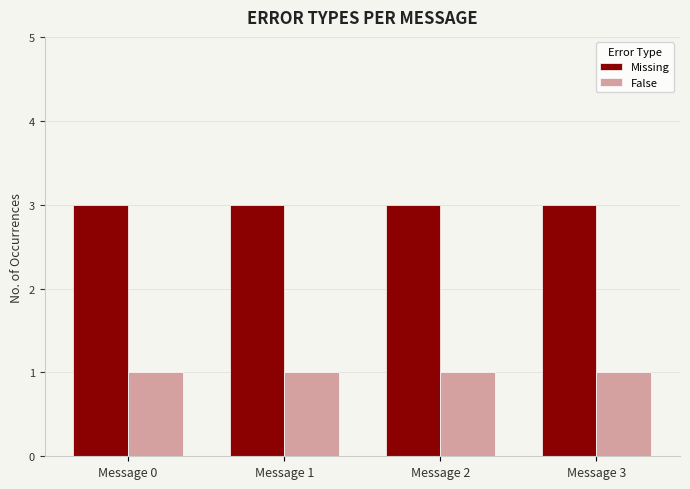

Is it true that Missing equals 5 at Message 0?

False